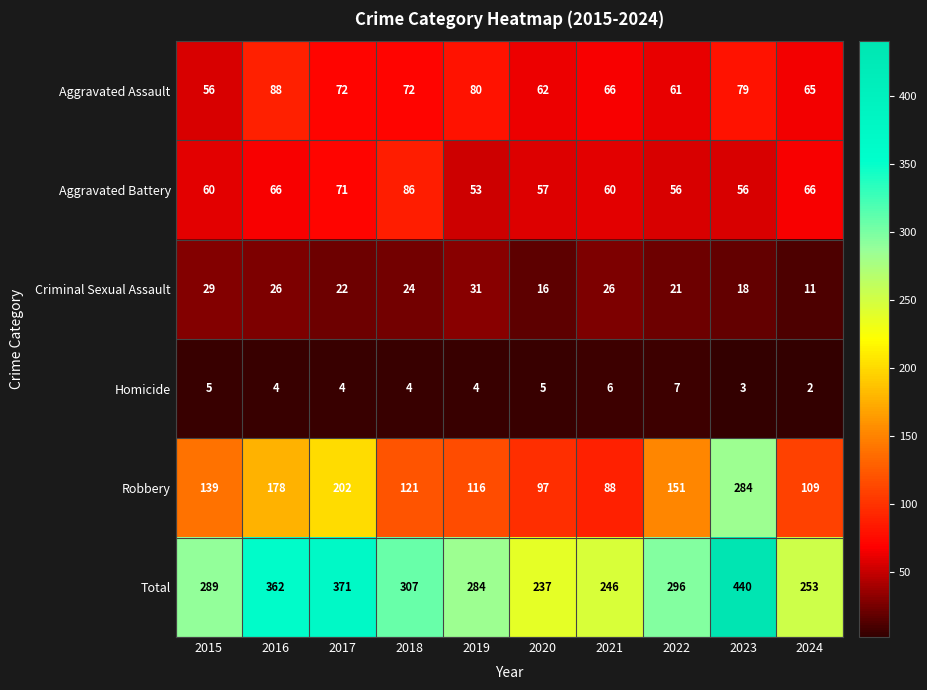

What is the approximate value of Aggravated Battery at 2017, to the nearest 10?

70